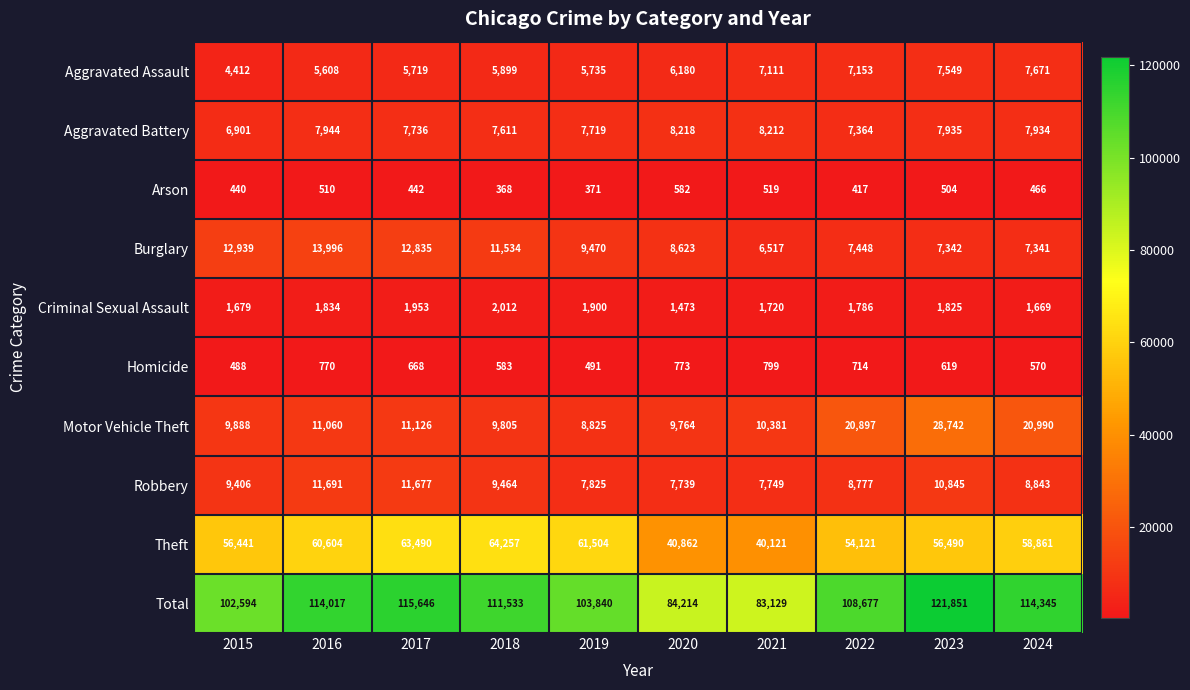

Between 2018 and 2020, which series saw the biggest shift?

Total